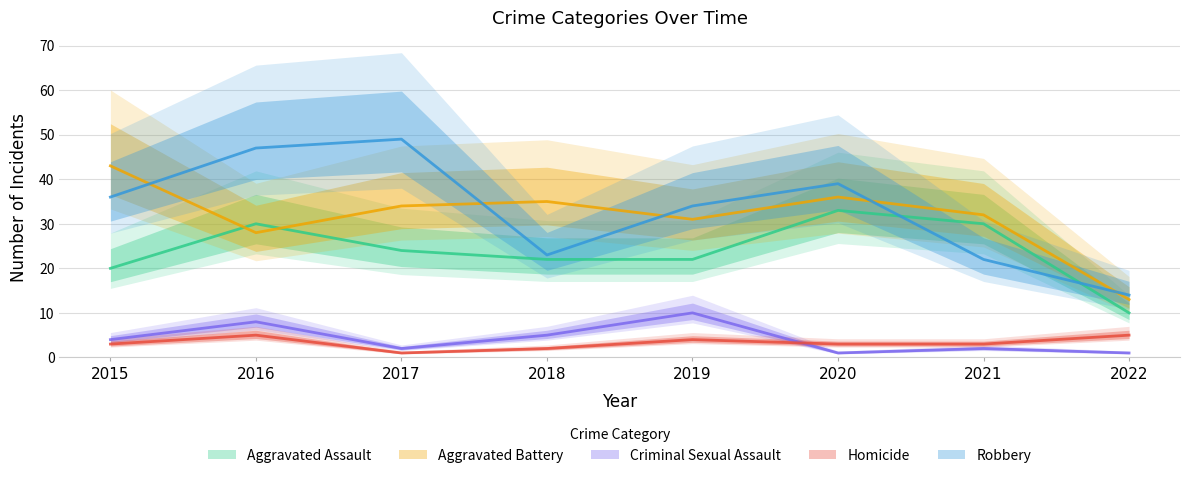

Where is Criminal Sexual Assault nearest to the value 5?

2018